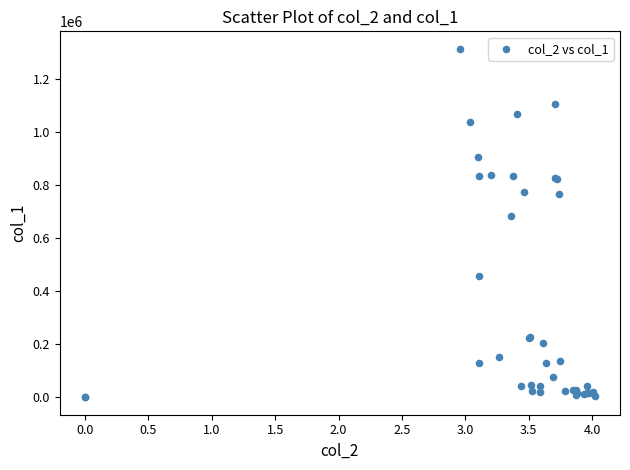

What Y value in the scatter plot is closest to 658000?

683000